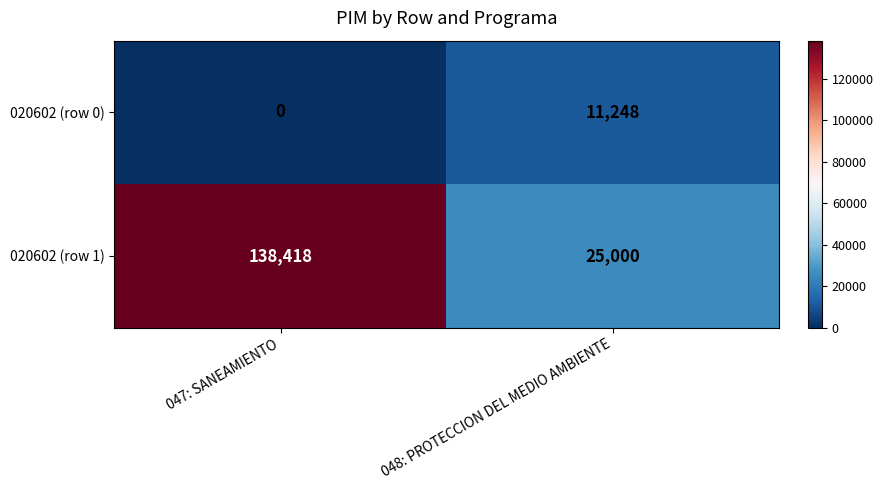

At which label does 020602 (row 1) reach its peak?

047: SANEAMIENTO